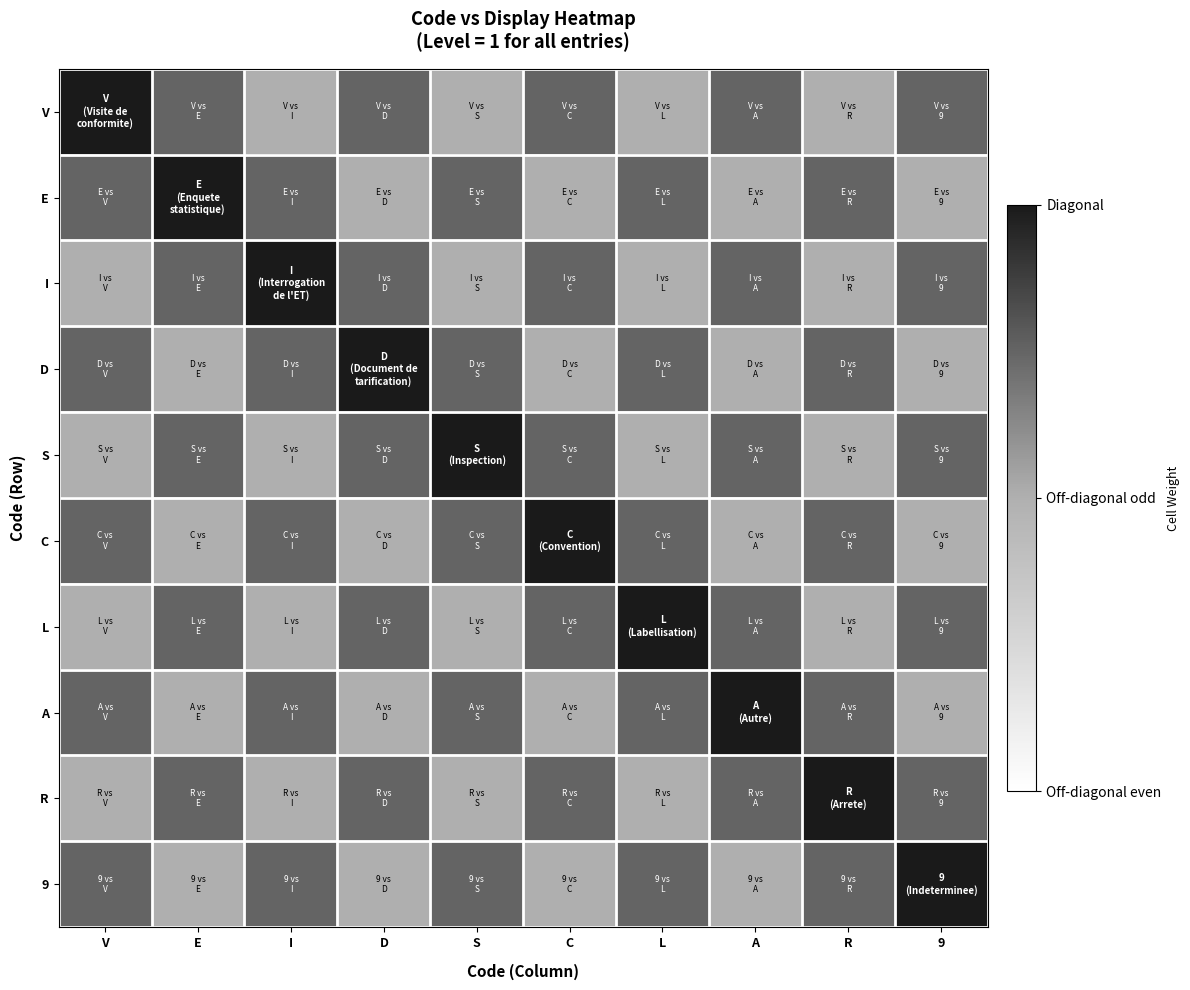

Reading left to right, extract all data points from this chart.

V: V=1.0	E=0.8	I=0.5	D=0.8	S=0.5	C=0.8	L=0.5	A=0.8	R=0.5	9=0.8
E: V=0.8	E=1.0	I=0.8	D=0.5	S=0.8	C=0.5	L=0.8	A=0.5	R=0.8	9=0.5
I: V=0.5	E=0.8	I=1.0	D=0.8	S=0.5	C=0.8	L=0.5	A=0.8	R=0.5	9=0.8
D: V=0.8	E=0.5	I=0.8	D=1.0	S=0.8	C=0.5	L=0.8	A=0.5	R=0.8	9=0.5
S: V=0.5	E=0.8	I=0.5	D=0.8	S=1.0	C=0.8	L=0.5	A=0.8	R=0.5	9=0.8
C: V=0.8	E=0.5	I=0.8	D=0.5	S=0.8	C=1.0	L=0.8	A=0.5	R=0.8	9=0.5
L: V=0.5	E=0.8	I=0.5	D=0.8	S=0.5	C=0.8	L=1.0	A=0.8	R=0.5	9=0.8
A: V=0.8	E=0.5	I=0.8	D=0.5	S=0.8	C=0.5	L=0.8	A=1.0	R=0.8	9=0.5
R: V=0.5	E=0.8	I=0.5	D=0.8	S=0.5	C=0.8	L=0.5	A=0.8	R=1.0	9=0.8
9: V=0.8	E=0.5	I=0.8	D=0.5	S=0.8	C=0.5	L=0.8	A=0.5	R=0.8	9=1.0